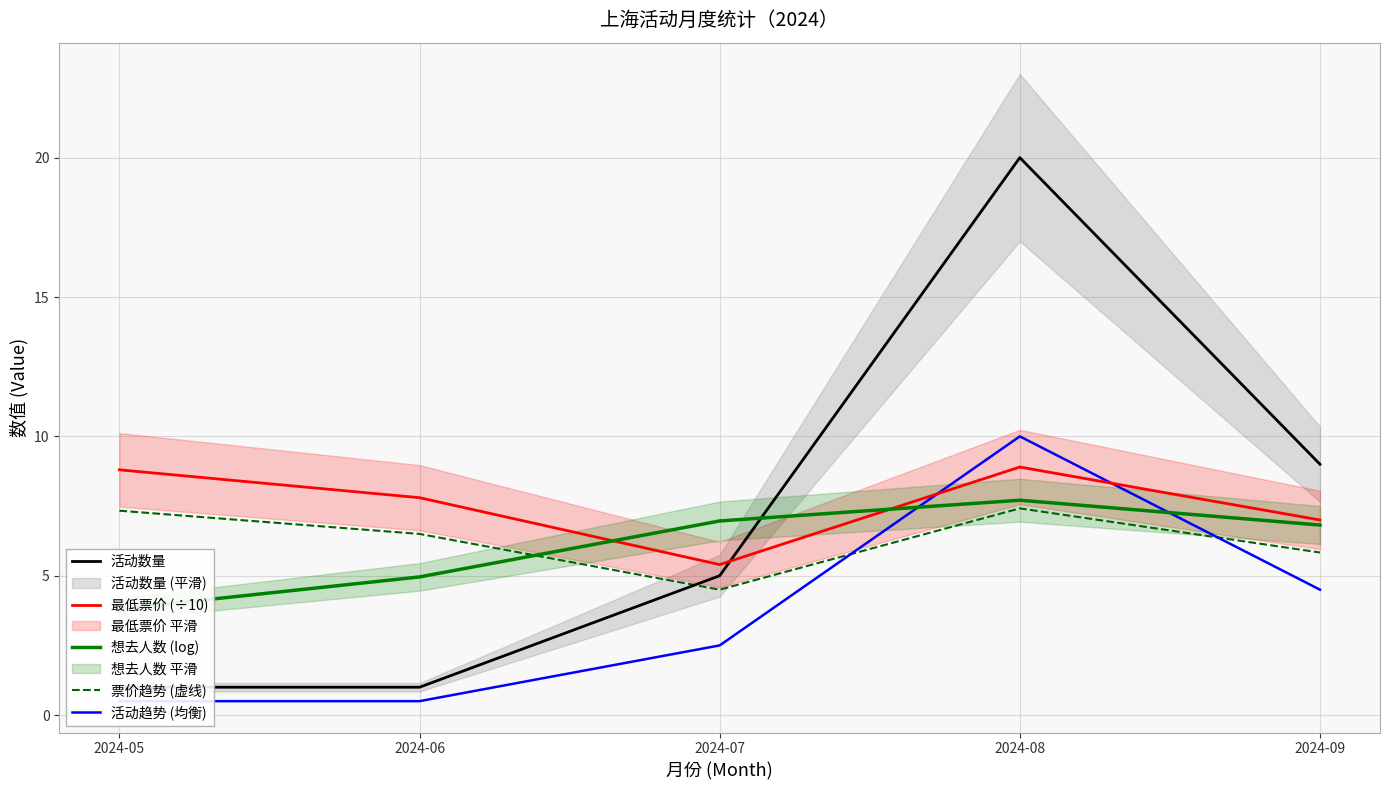

At which label does 想去人数 (log) first exceed 6?

2024-07